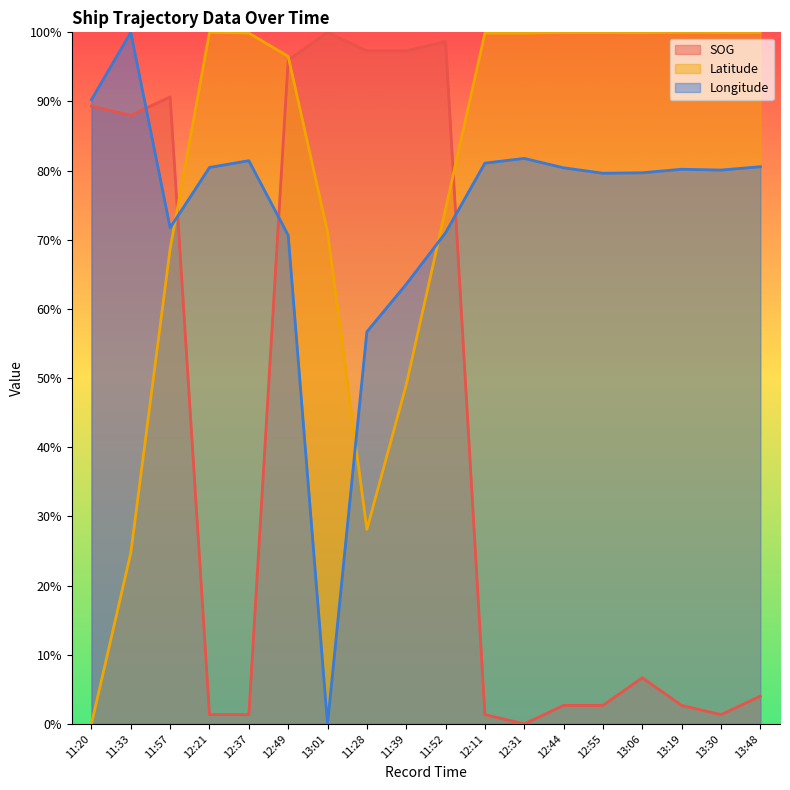

Which series has the largest range (max minus min)?

SOG